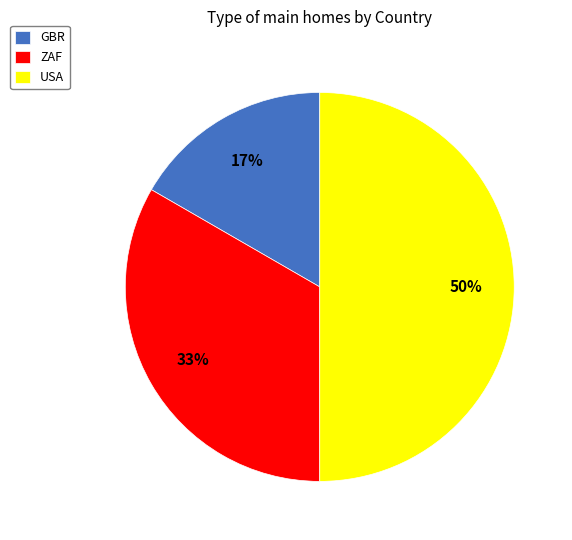

How many segments does this pie chart have?

3